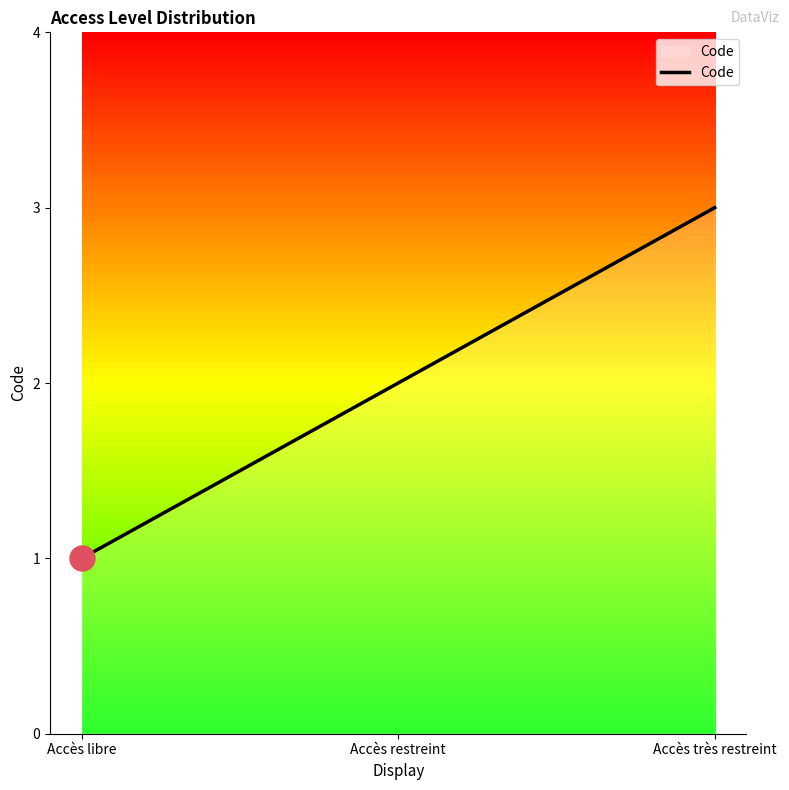

What value does the data have at Accès très restreint?

3